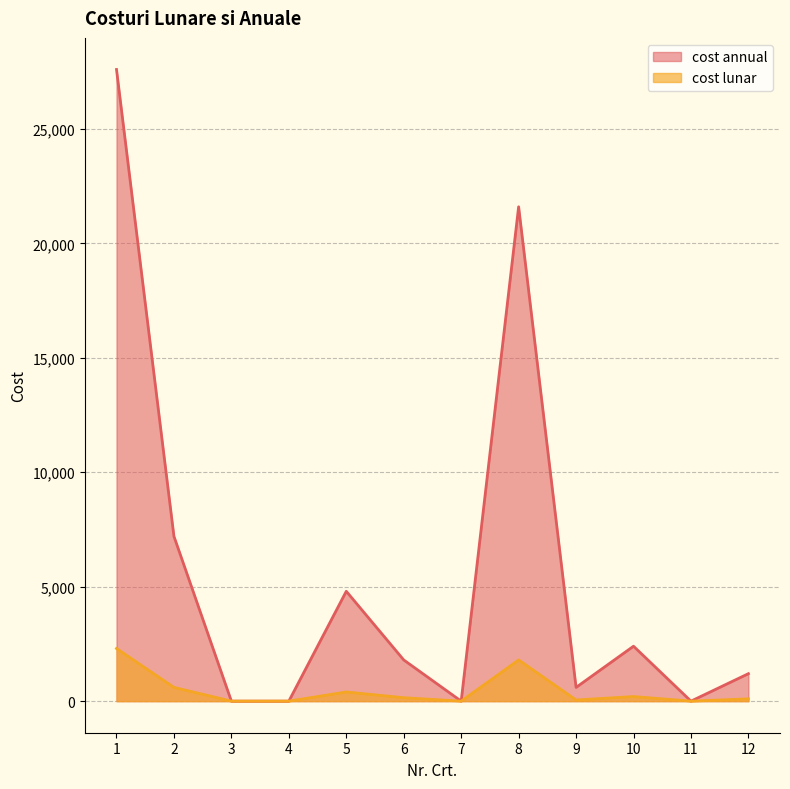

Rank the series at 2 from lowest to highest value.

cost lunar, cost annual